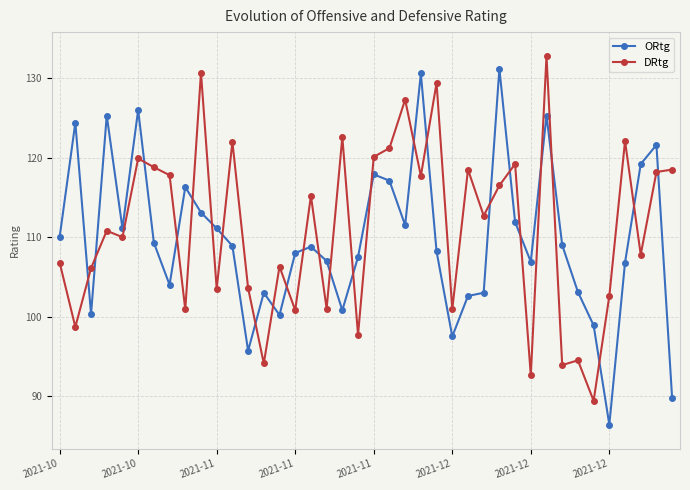

Which series ends up on top after the final intersection of DRtg and ORtg?

DRtg